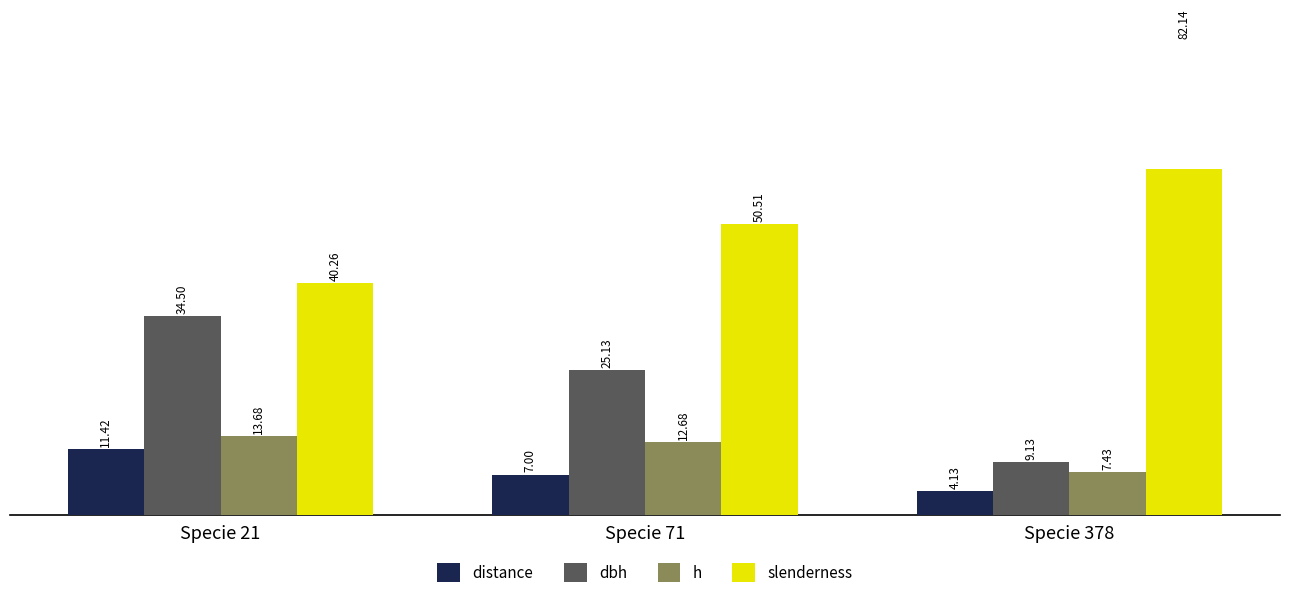

Which has a higher value, Specie 378 or Specie 21?

Specie 21